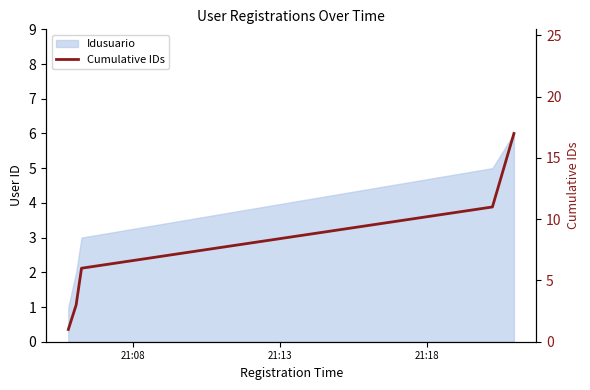

What is the greatest value displayed?

17